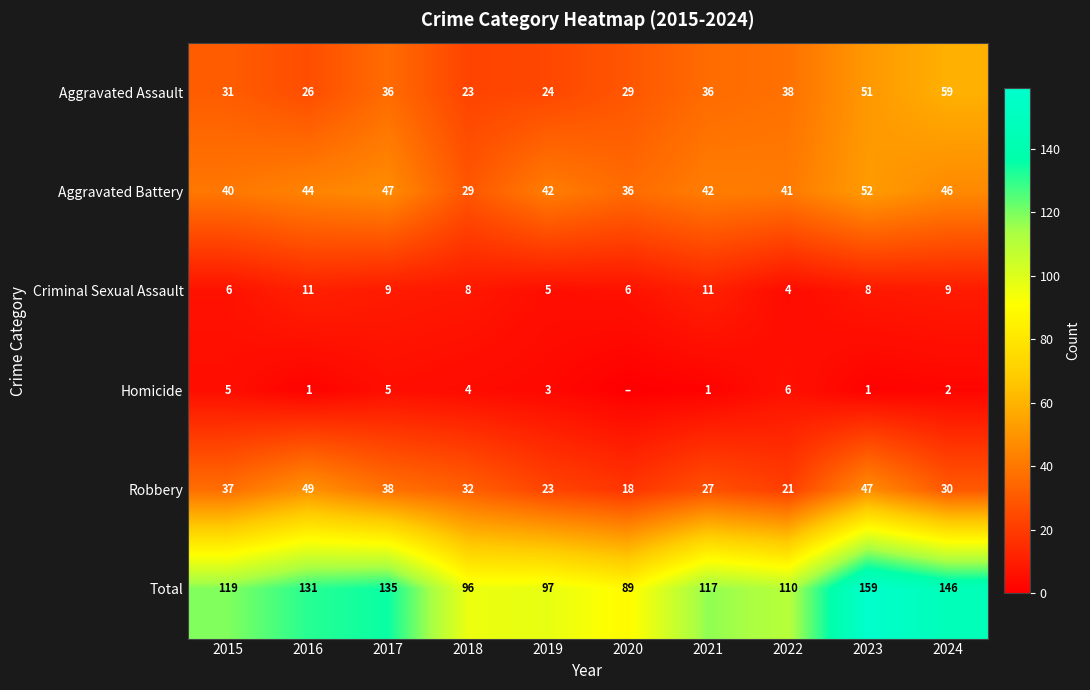

Which series changed the most between 2019 and 2024?

Total